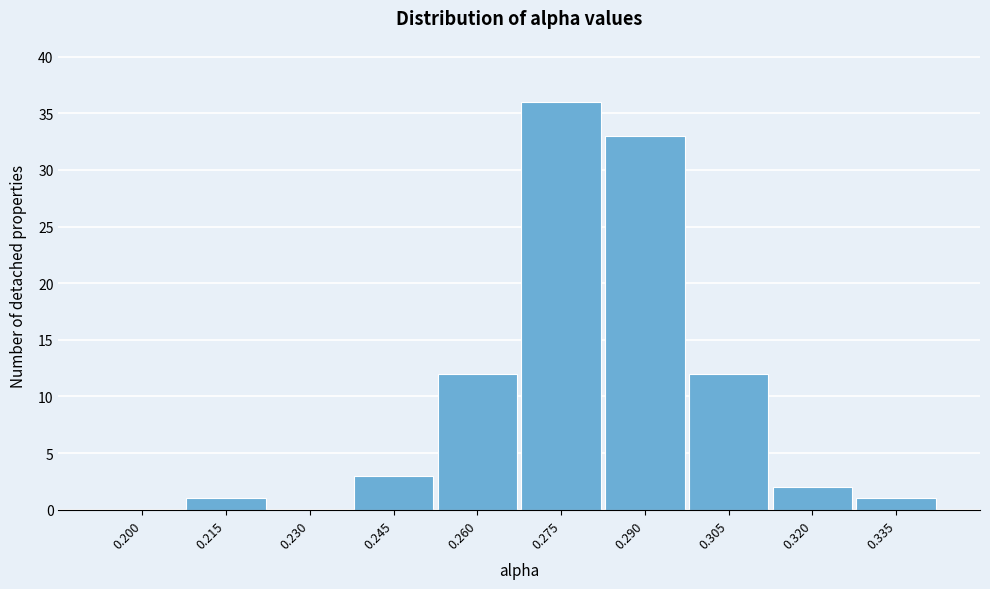

Reading right to left, transcribe all the data shown in this chart.

0.335=1	0.320=2	0.305=12	0.290=33	0.275=36	0.260=12	0.245=3	0.230=0	0.215=1	0.200=0